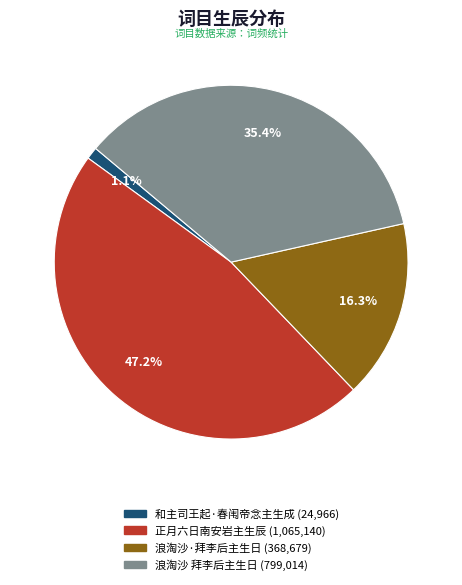

Does any single category account for the majority?

No